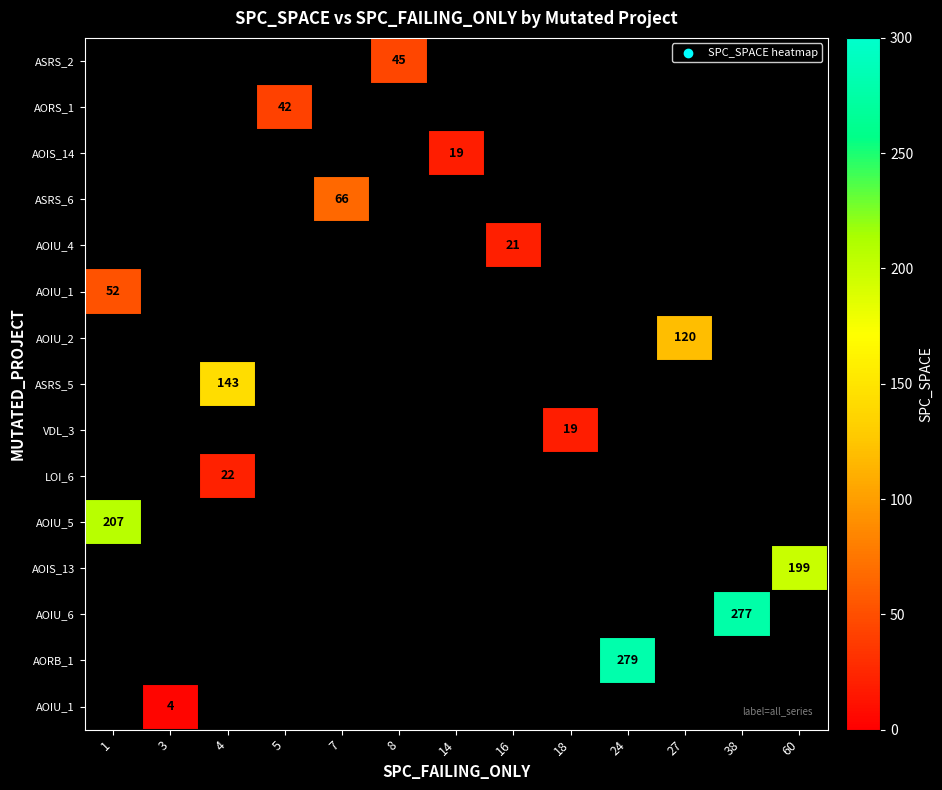

What is the minimum value shown in the chart?

4.0